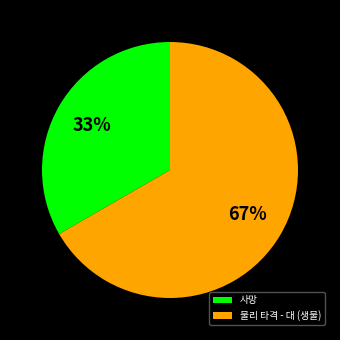

What percentage is the 사망 slice, to the nearest percent?

33%